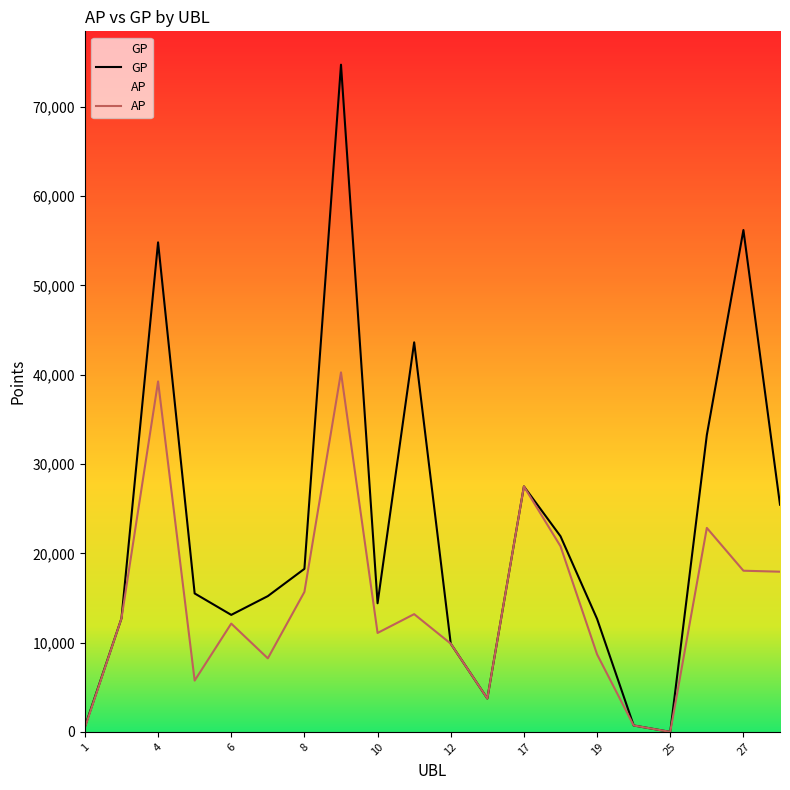

Reading left to right, list all the values displayed in this chart.

GP: 590	12716	54822	15507	13104	15206	18259	74717	14406	43624	9882	3741	27491	21911	12654	721	0	33248	56201	25443
AP: 483	12716	39245	5746	12129	8236	15674	40258	11081	13188	9882	3741	27491	20793	8681	721	0	22843	18050	17940